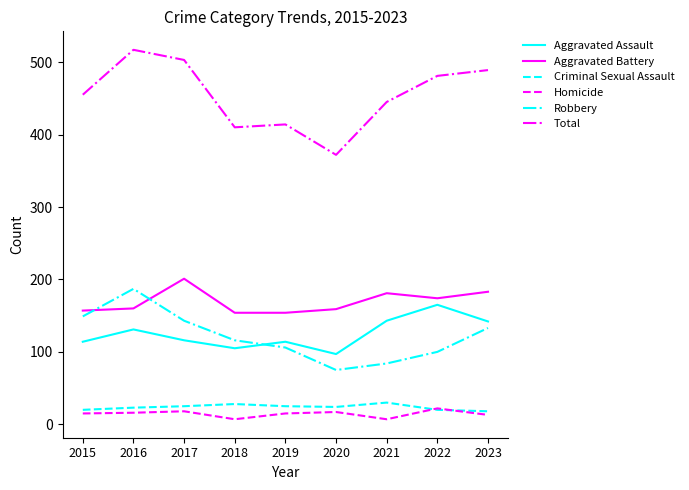

What is the minimum value for Criminal Sexual Assault?

18